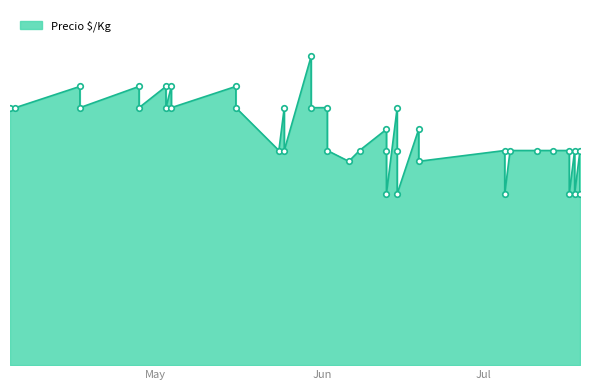

How many interior local valleys (lower than both neighbors) does the data have?

10